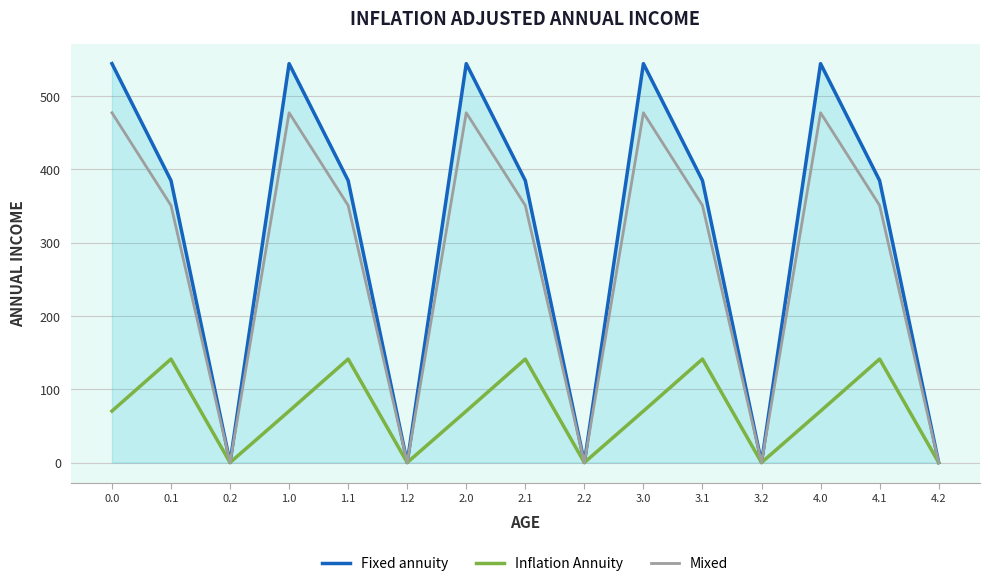

Count the number of categories in the chart.

15